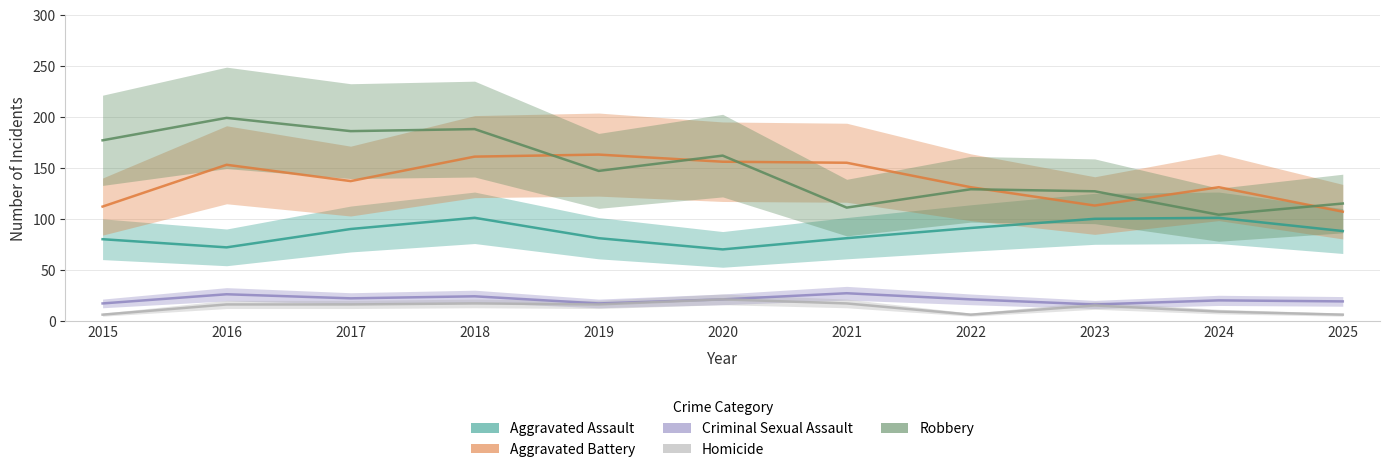

Which category has the lowest value across all series?

2015